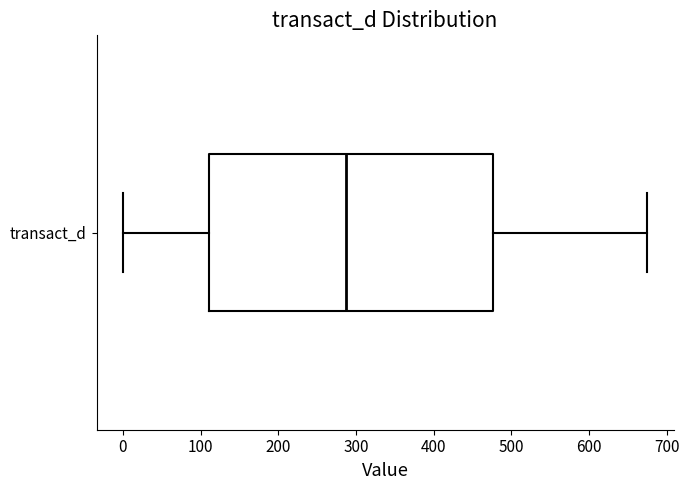

Where does the right whisker of the box for transact_d end on the x-axis? The values are not printed on the chart, so give them approximately, as read against the axis.

680